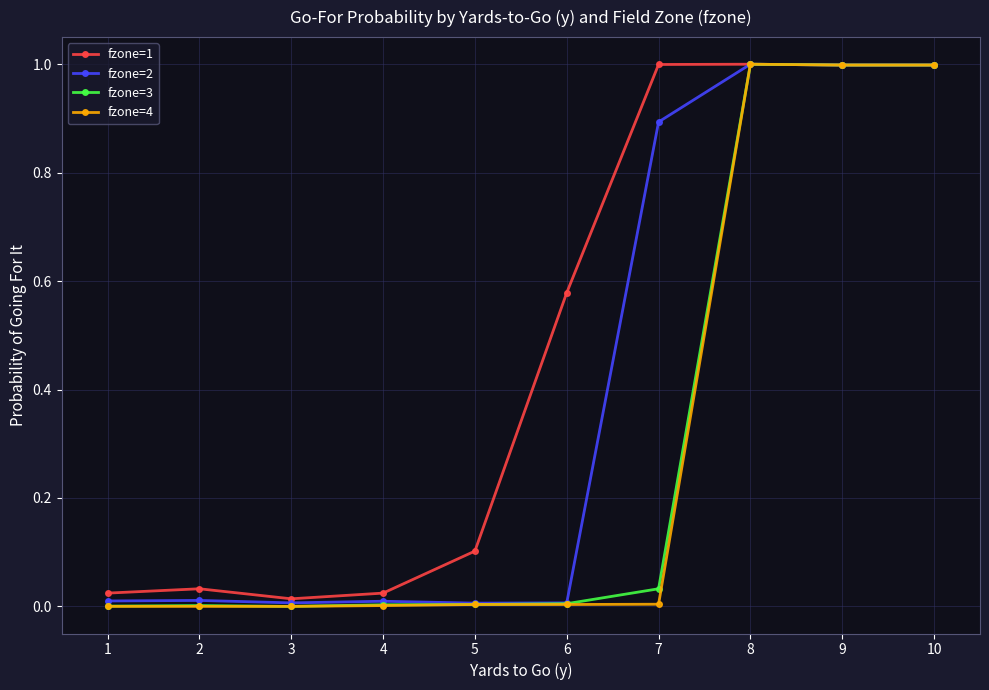

At how many categories does at least one series exceed 0?

10